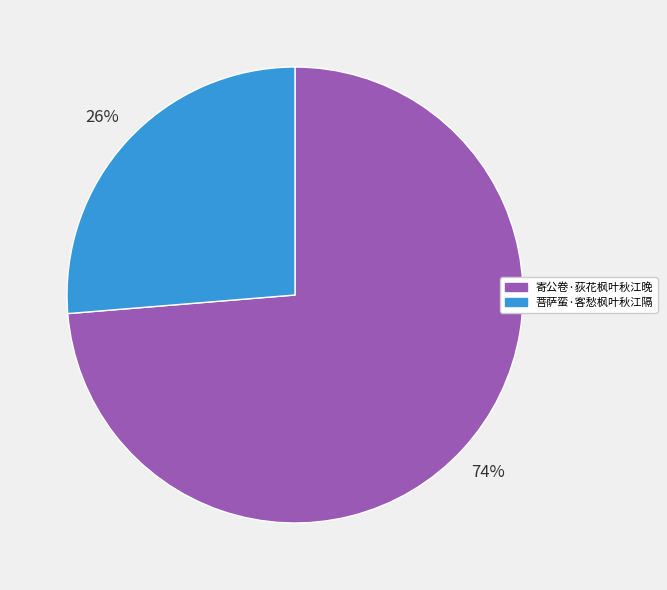

To the nearest percent, what percentage of the pie is 菩萨蛮·客愁枫叶秋江隔?

26%